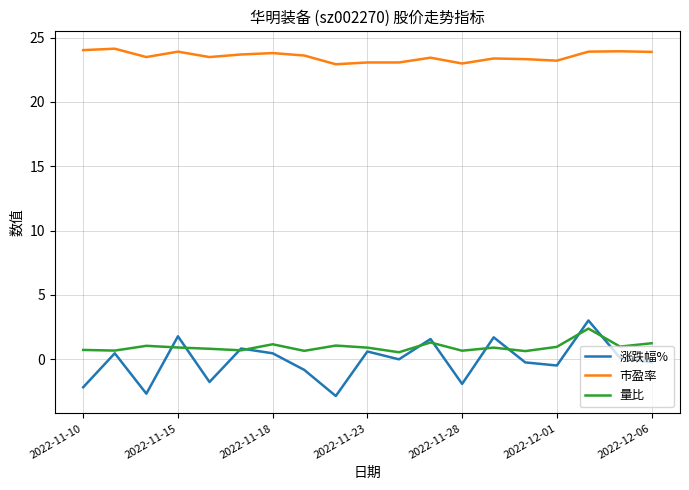

Which series has the largest total across all categories?

市盈率